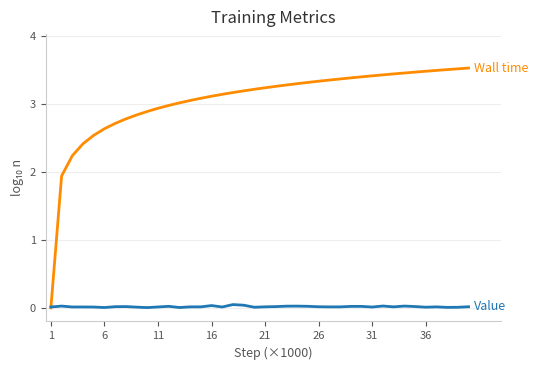

Reading left to right, extract all data points from this chart.

Wall time: 0.0	1.9	2.2	2.4	2.5	2.6	2.7	2.8	2.8	2.9	2.9	3.0	3.0	3.1	3.1	3.1	3.1	3.2	3.2	3.2	3.2	3.3	3.3	3.3	3.3	3.3	3.4	3.4	3.4	3.4	3.4	3.4	3.4	3.5	3.5	3.5	3.5	3.5	3.5	3.5
Value: 0.0	0.0	0.0	0.0	0.0	0.0	0.0	0.0	0.0	0.0	0.0	0.0	0.0	0.0	0.0	0.0	0.0	0.0	0.0	0.0	0.0	0.0	0.0	0.0	0.0	0.0	0.0	0.0	0.0	0.0	0.0	0.0	0.0	0.0	0.0	0.0	0.0	0.0	0.0	0.0